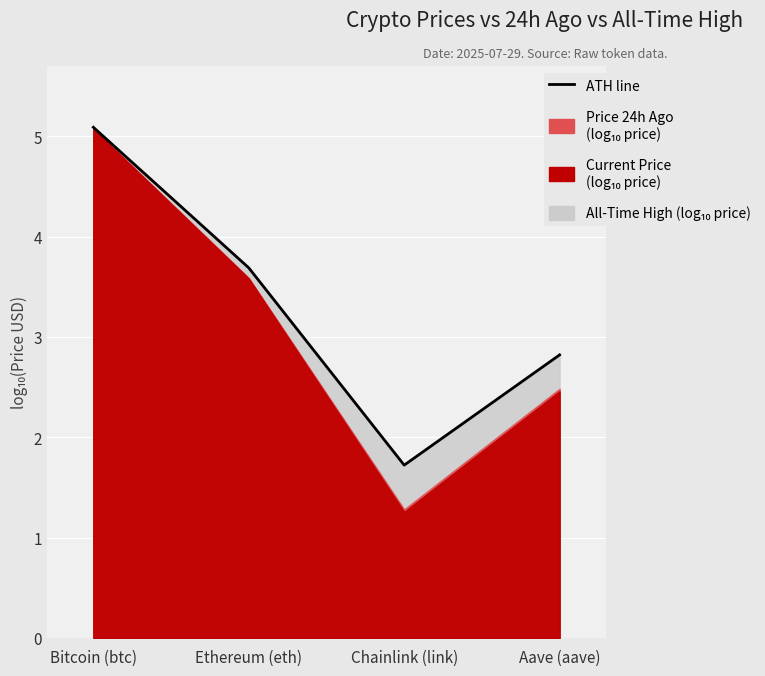

Is it true that the value at Ethereum (eth) is 3.7?

True